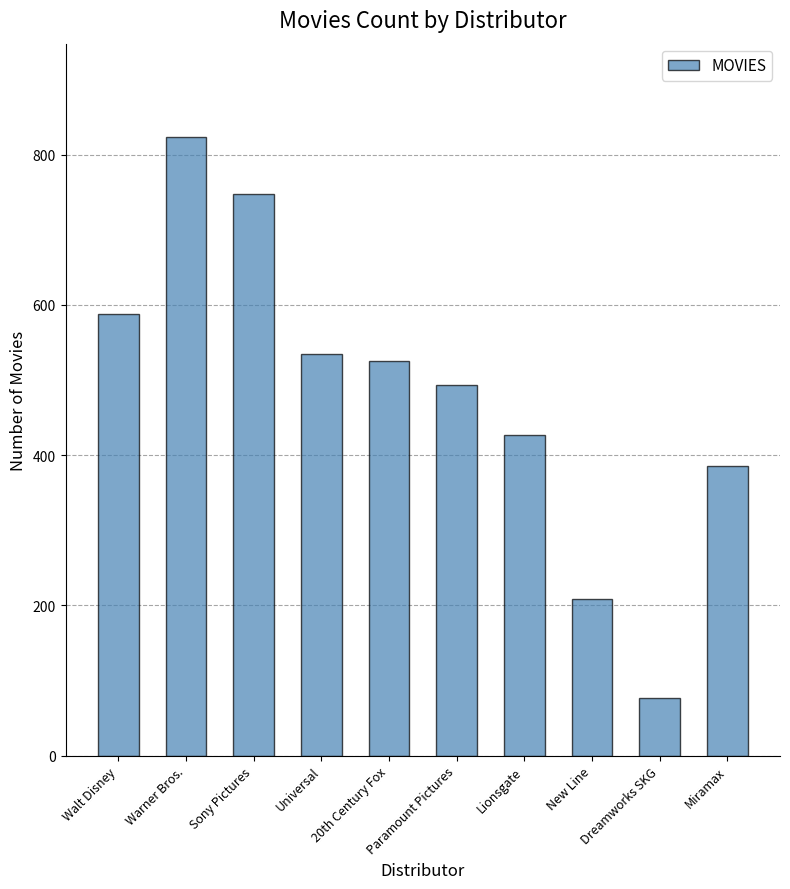

What is the greatest value displayed?

824